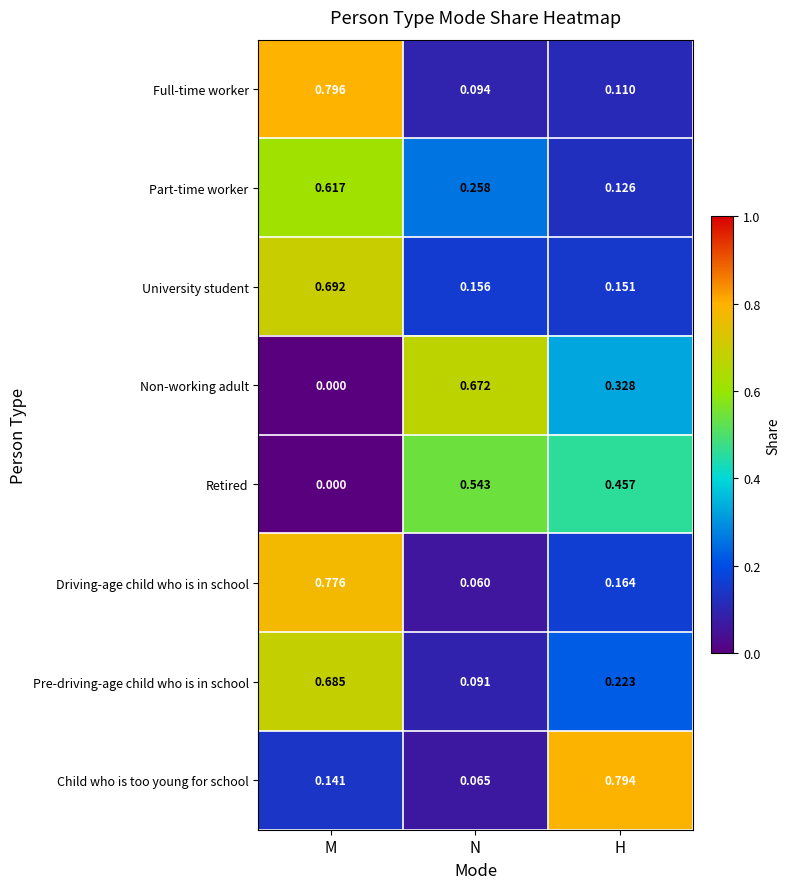

How many series are shown in this chart?

8